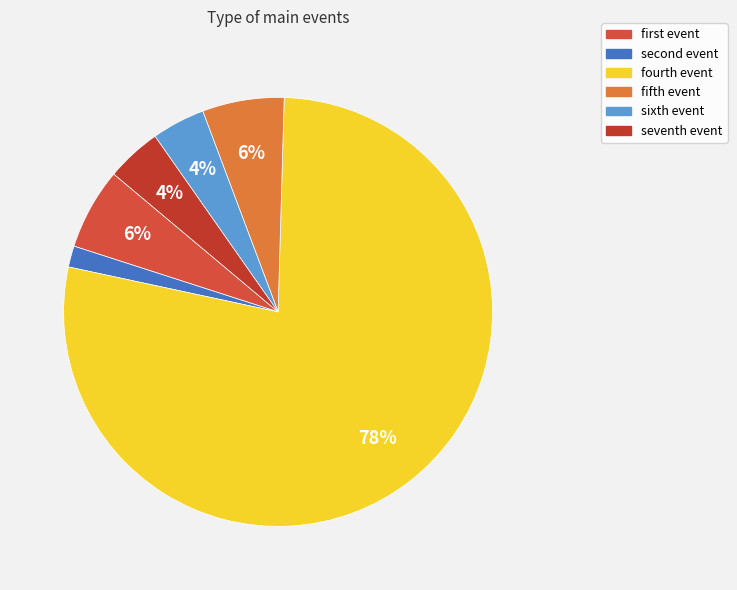

Which category has the smallest portion of the pie?

second event